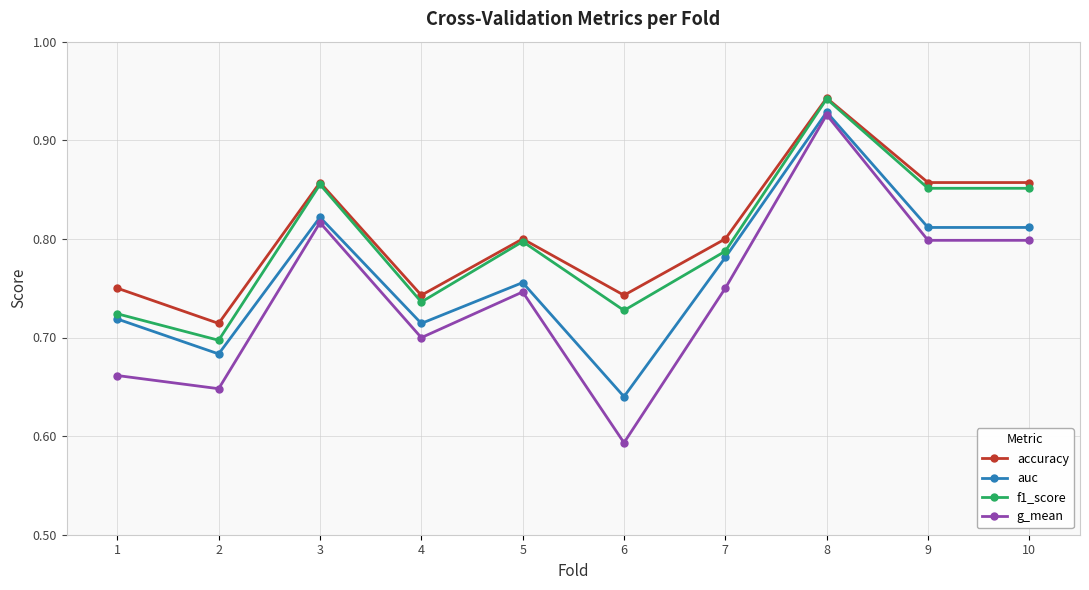

Is the value of accuracy at 5 greater than the value of auc at 6?

Yes